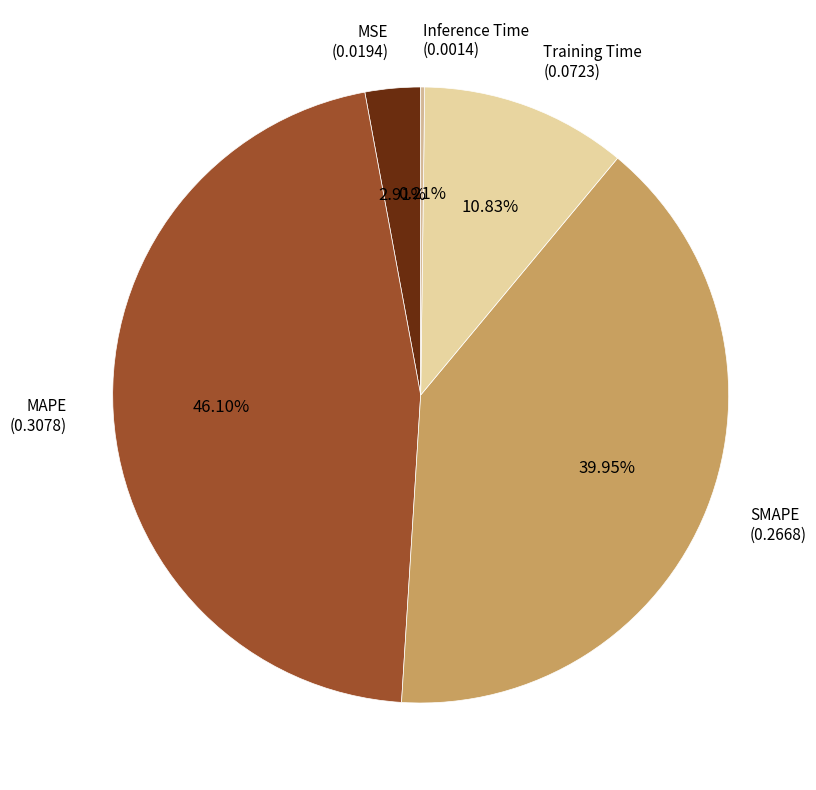

Which slice is the smallest?

Inference Time